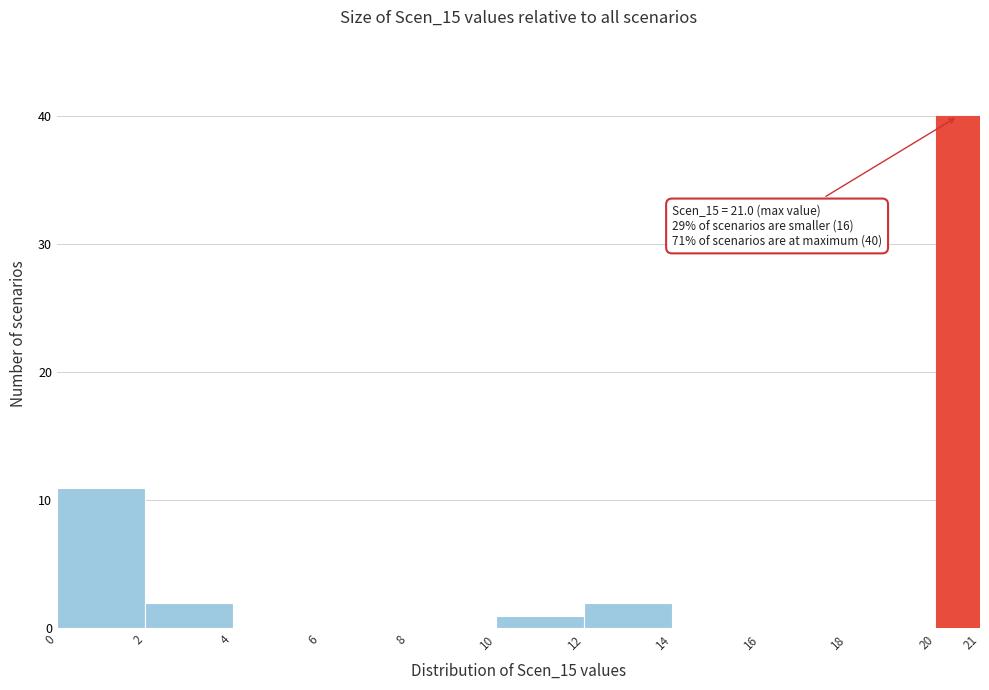

Over which range of the x-axis is the bar tallest?

20 to 21